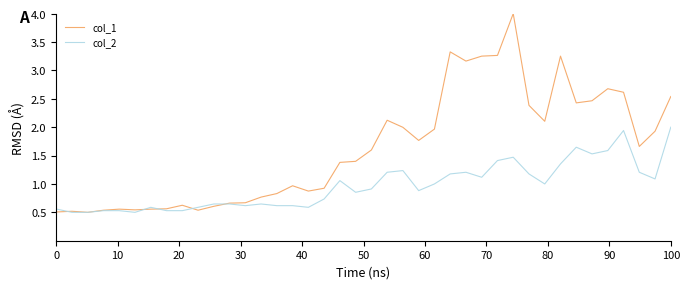

Which series has the largest range (max minus min)?

col_1